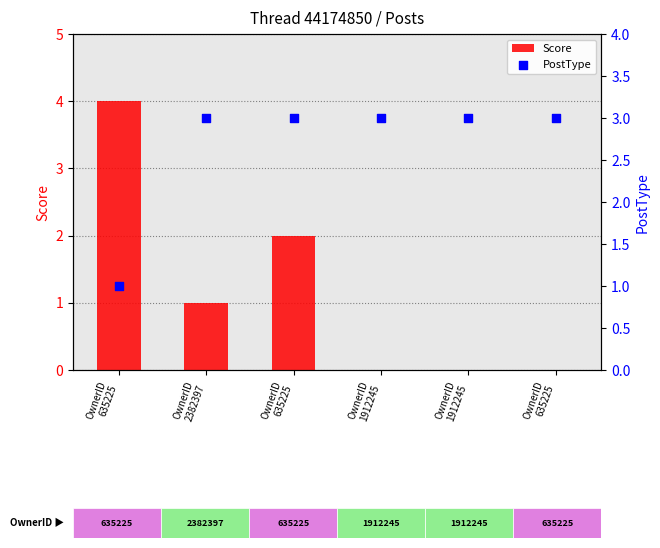

Which series contains the highest Y value?

Score